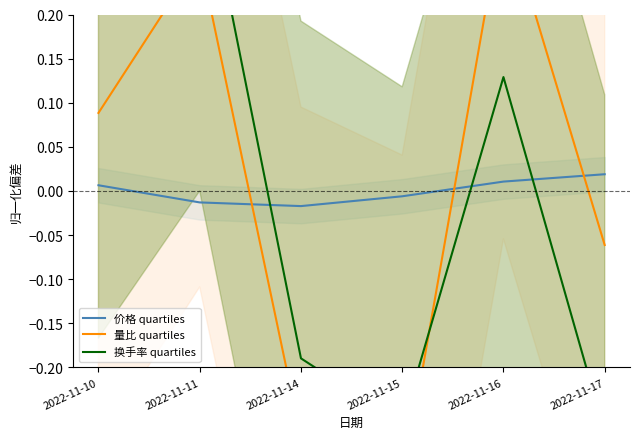

Which series has the largest total across all categories?

价格 quartiles